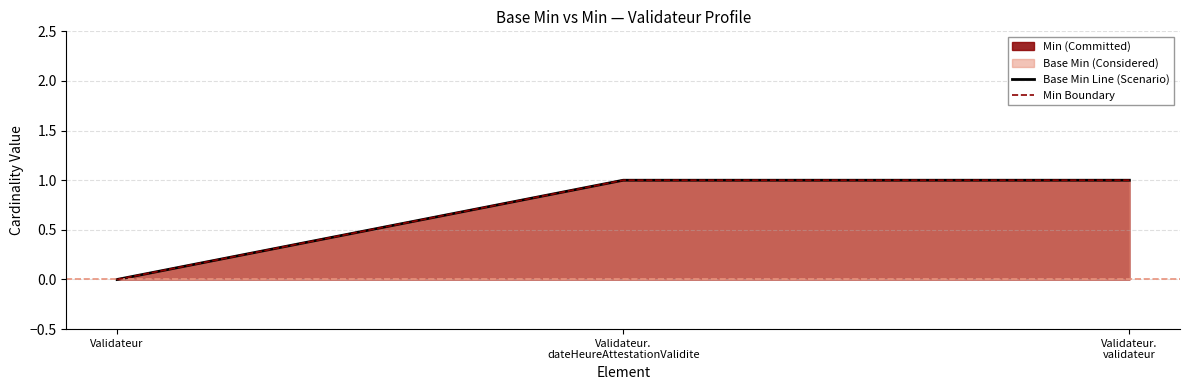

What is the highest value of the Min Boundary series?

1